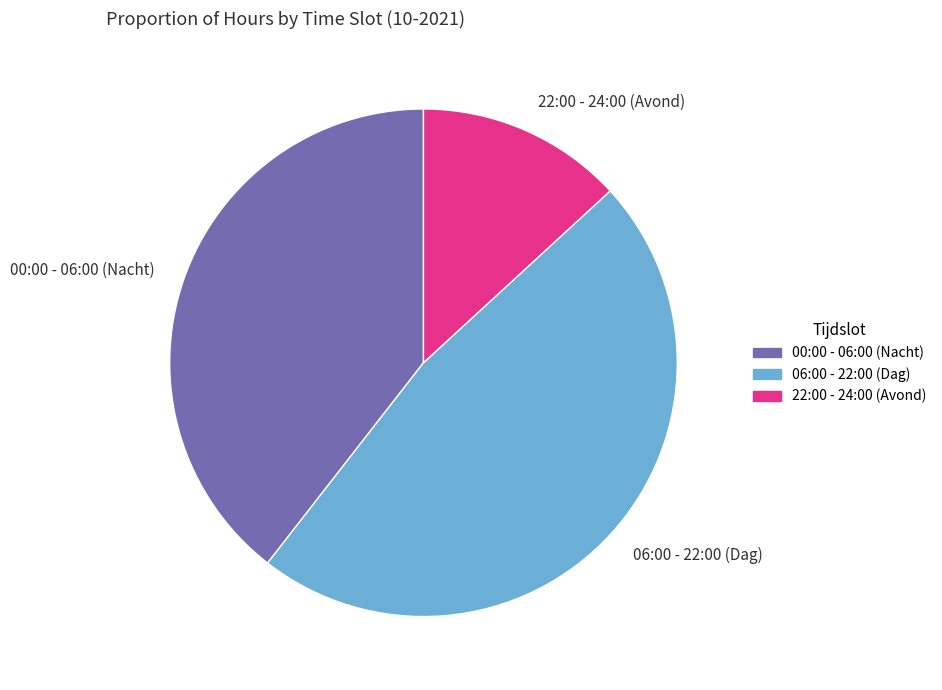

What is the smallest slice in the pie chart?

22:00 - 24:00 (Avond)